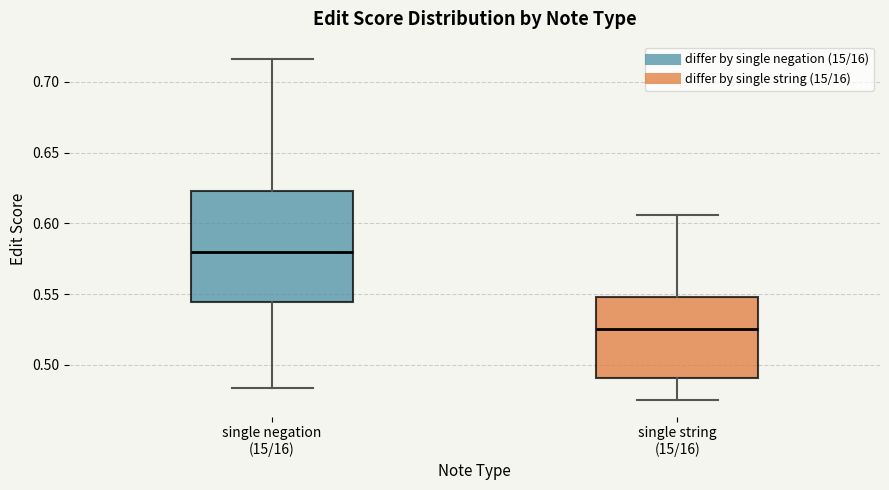

Which box has the lowest median line?

single string (15/16)